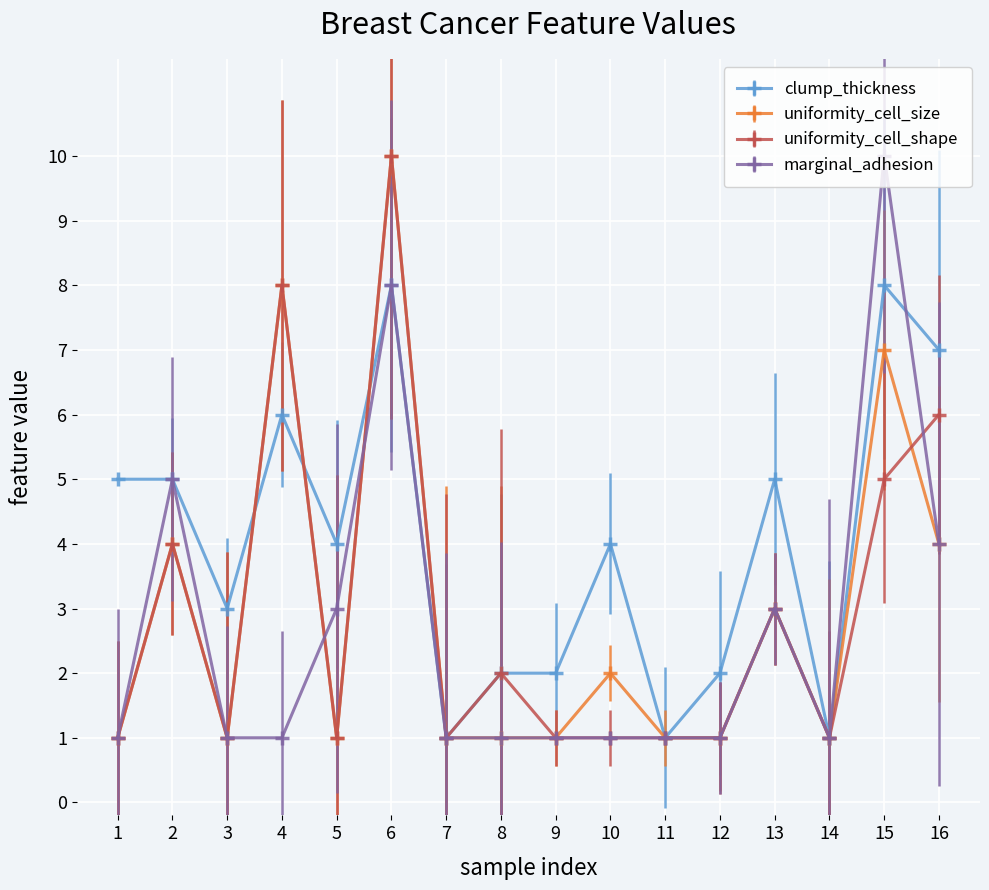

The uniformity_cell_size series shows 4 at 6. True or false?

False